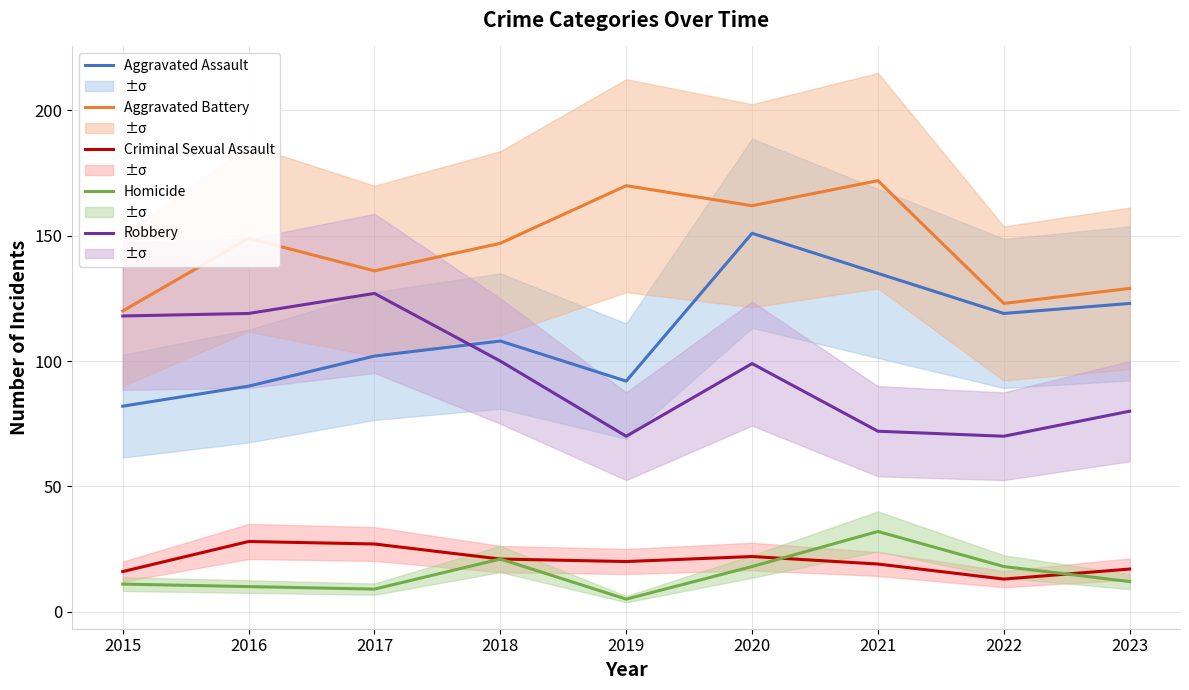

Which category has the lowest value in the Criminal Sexual Assault series?

2022